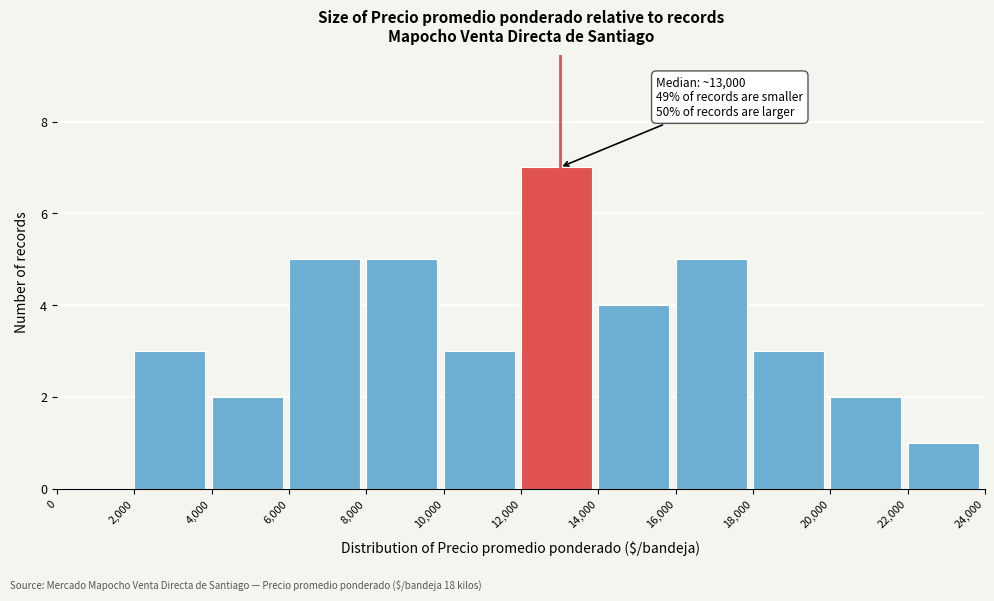

Over which range of the x-axis is the bar tallest?

12,000 to 14,000